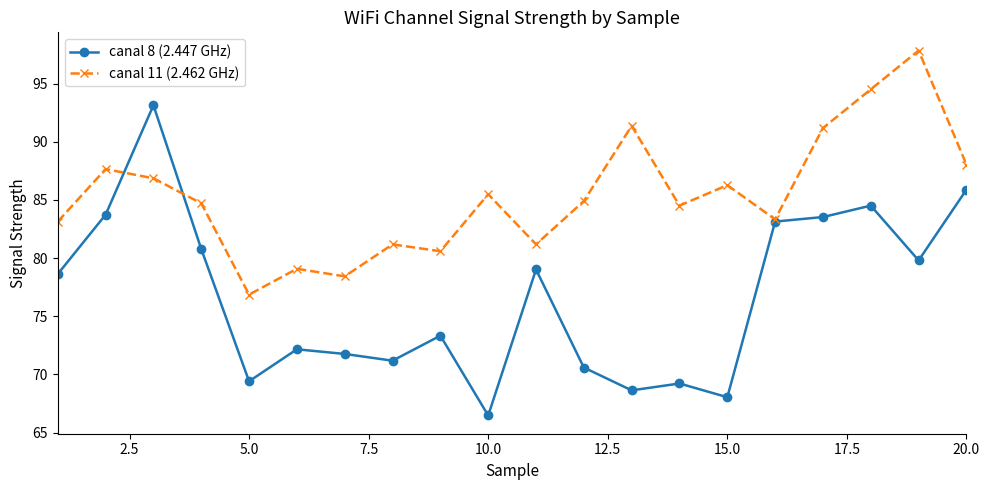

What is the value of the canal 8 (2.447 GHz) point at the 3rd from the left?

93.1